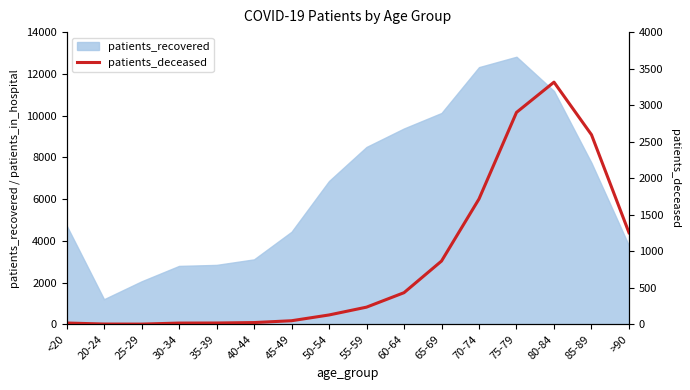

How many points are lower than both their immediate neighbors (excluding endpoints)?

1